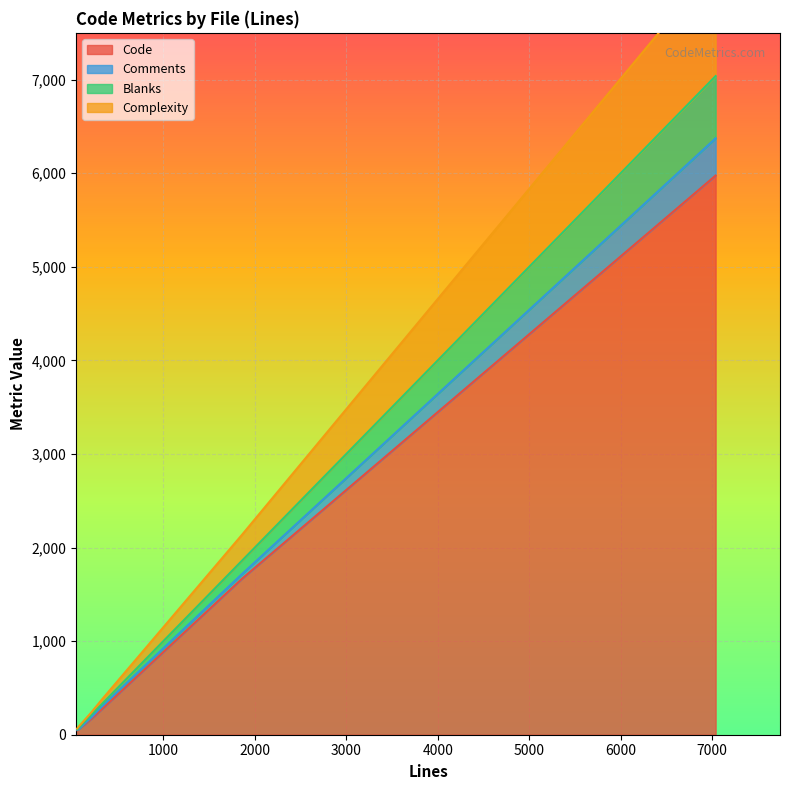

Is the value of Code at cloneClient.json.php (212) greater than the value of Comments at functions.php (7038)?

No